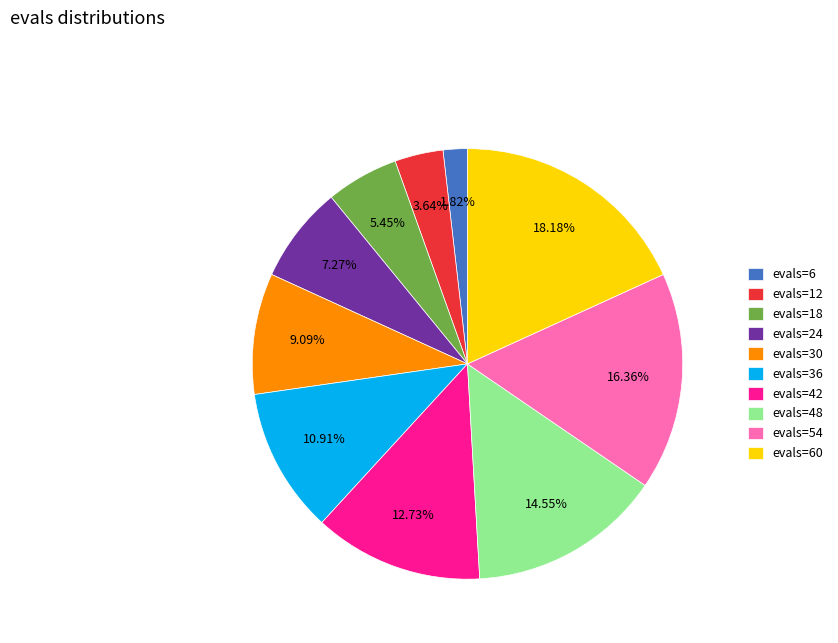

Which slice is the smallest?

evals=6